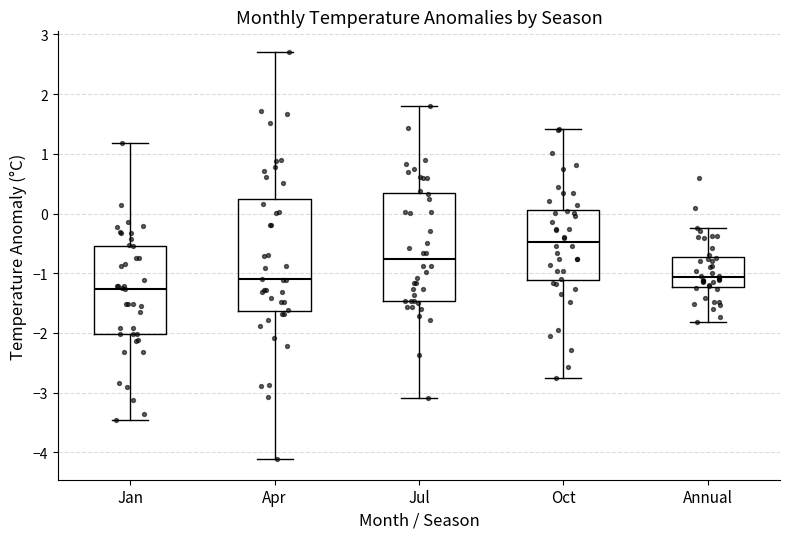

Which box's median line is the highest?

Oct